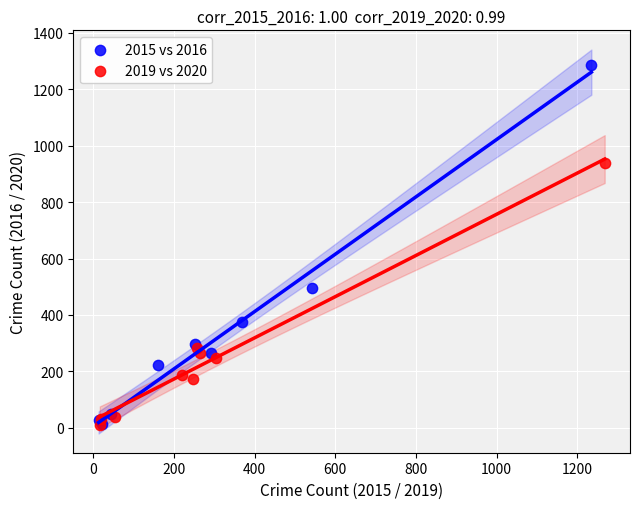

Which series reaches the maximum Y coordinate?

2015 vs 2016